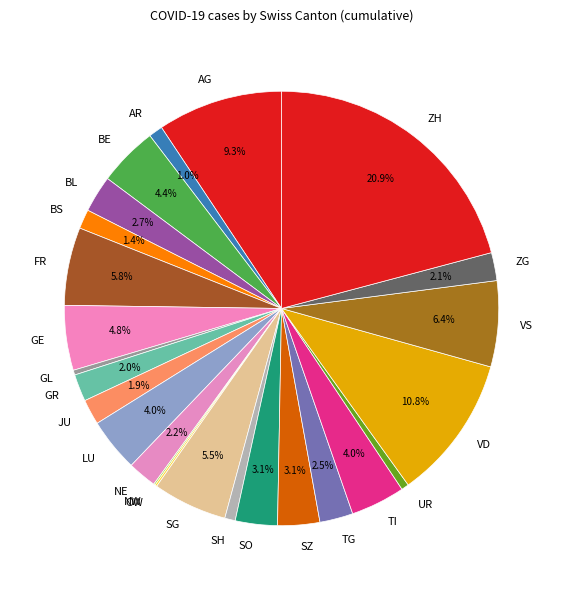

Which has a higher value, GL or BS?

BS